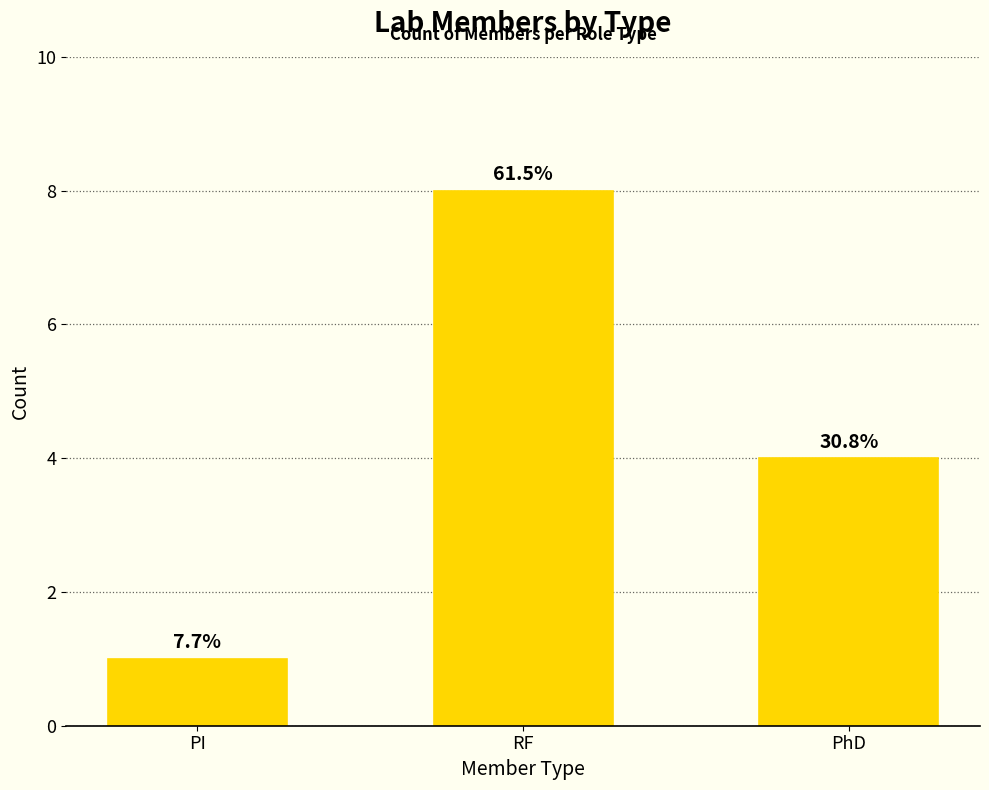

What is the ratio of the value at PhD to the value at RF?

0.5